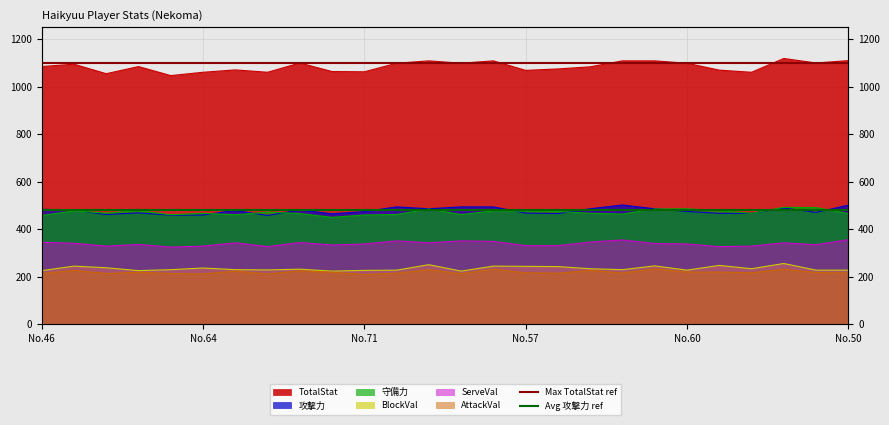

Which category has the lowest value in the Max TotalStat ref series?

No.46